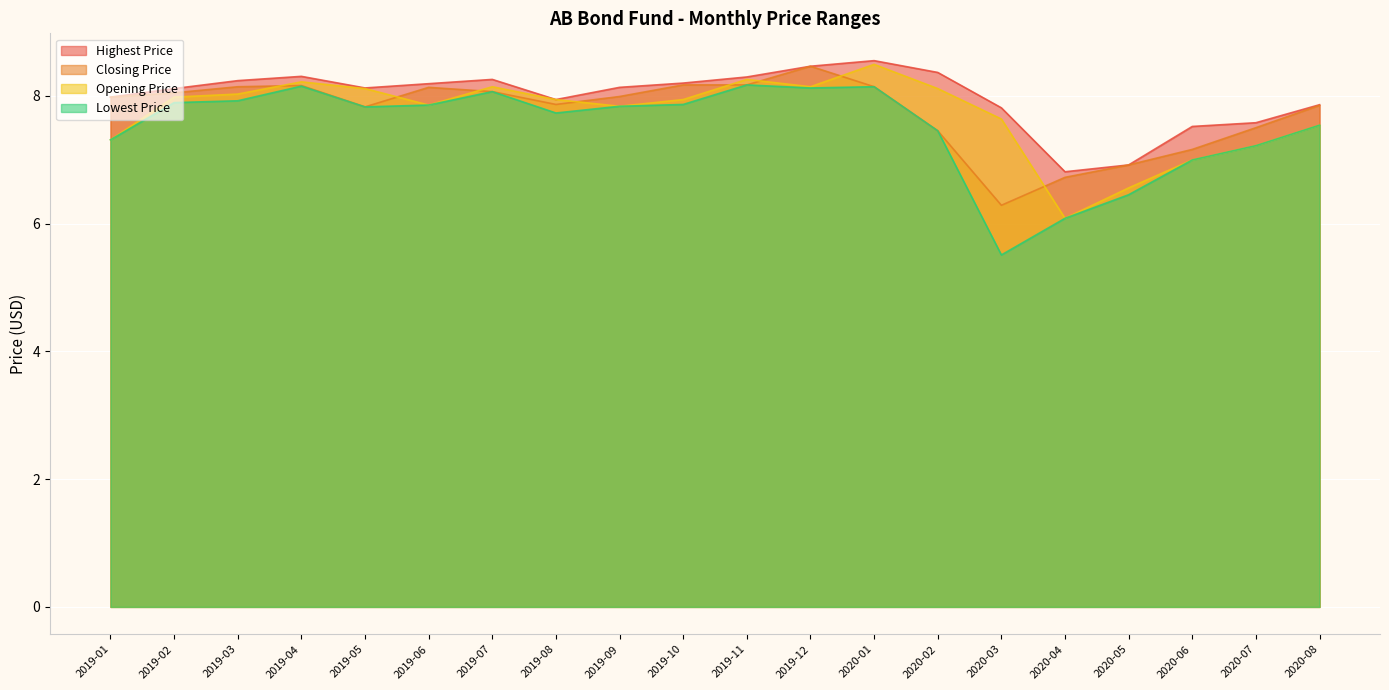

True or false: Lowest Price and Closing Price intersect in this chart.

False